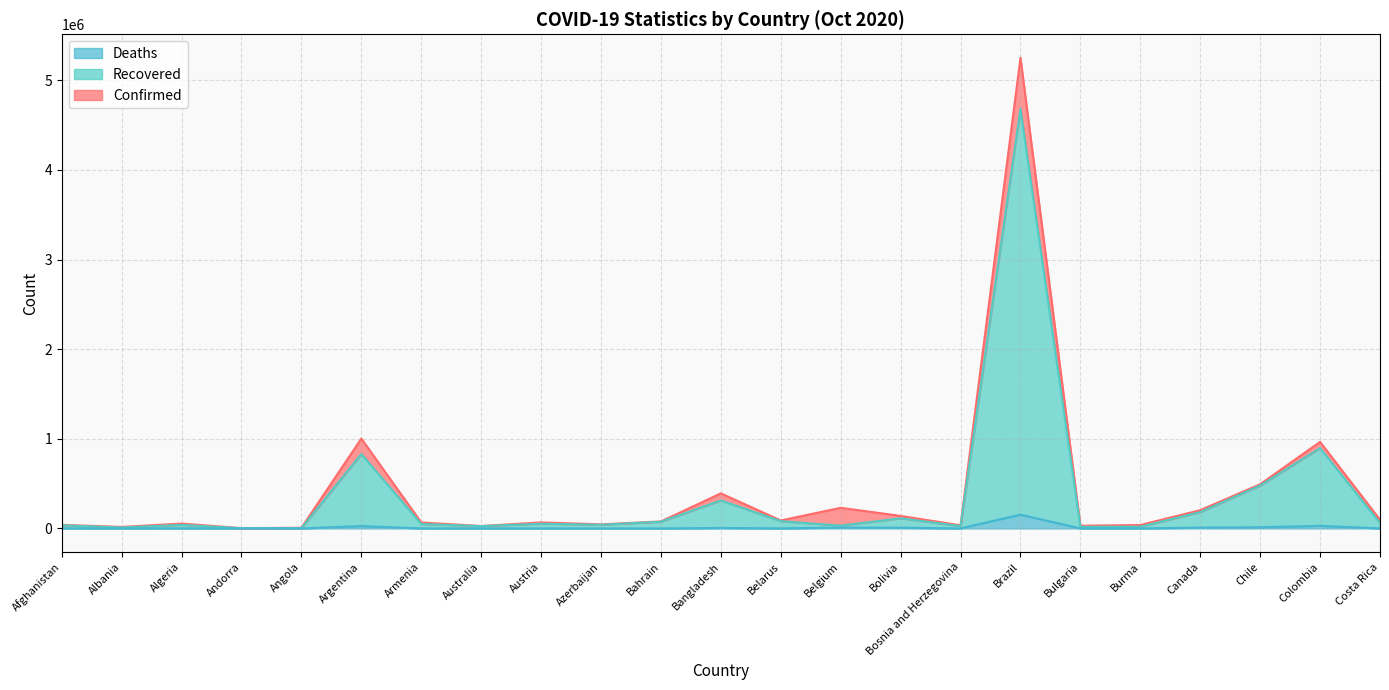

True or false: Confirmed has a value of 965883 at Colombia.

True